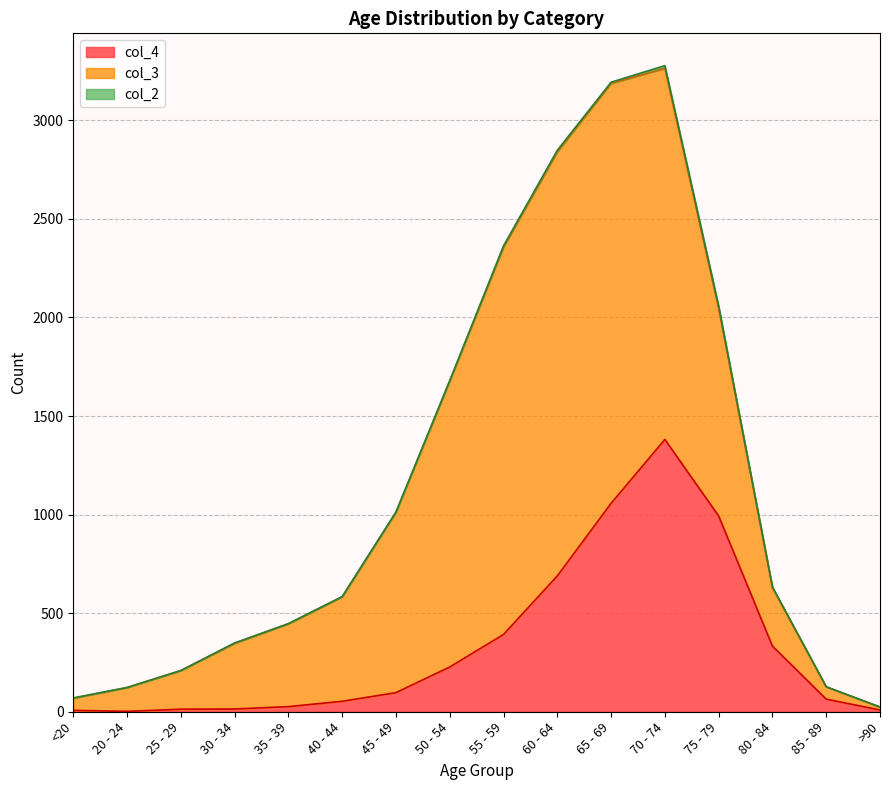

In col_3, how many points are higher than both neighbors (excluding endpoints)?

1